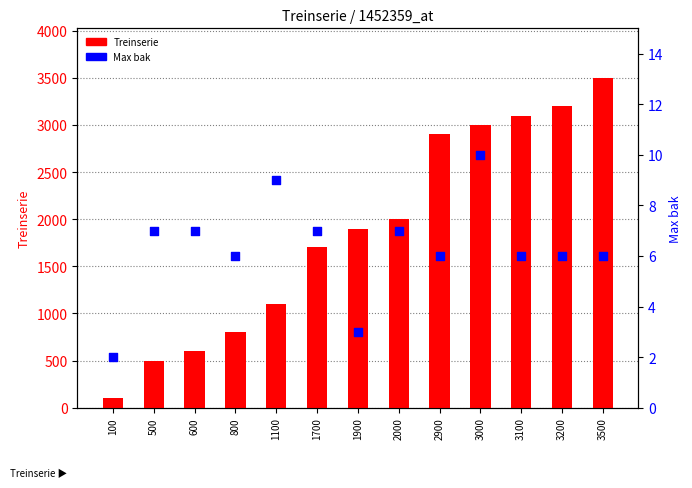

At which category is the sum across all series the highest?

3500